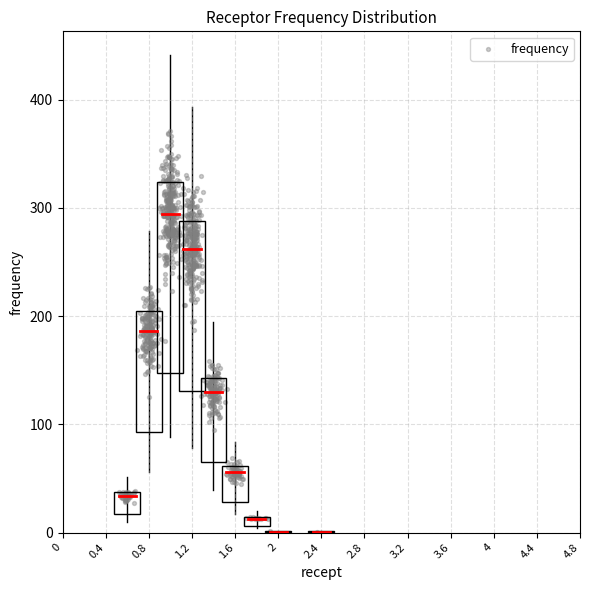

What is the range of Y values (max minus min)?

370.5